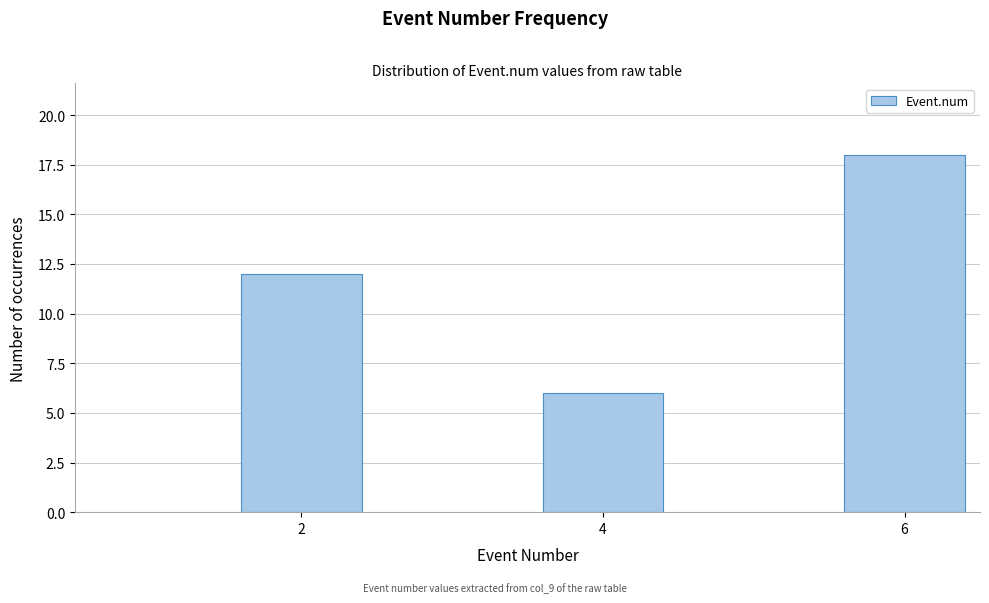

Reading right to left, transcribe all the data shown in this chart.

6=18	4=6	2=12